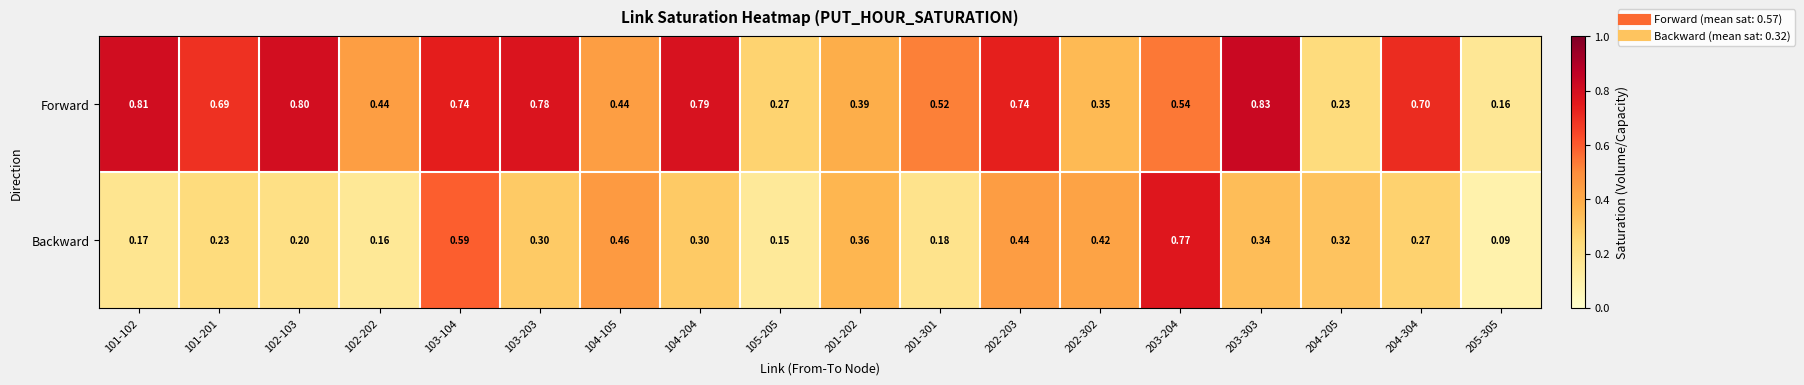

At how many categories does at least one series exceed 0?

18